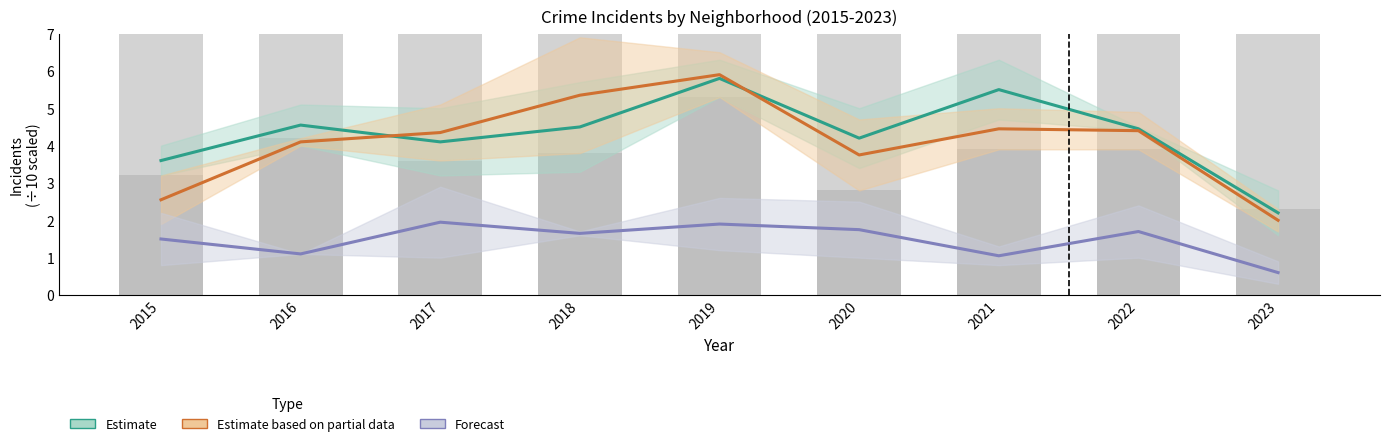

Reading left to right, extract all data points from this chart.

3.2	4.2	3.6	3.8	5.3	2.8	3.9	3.9	2.3